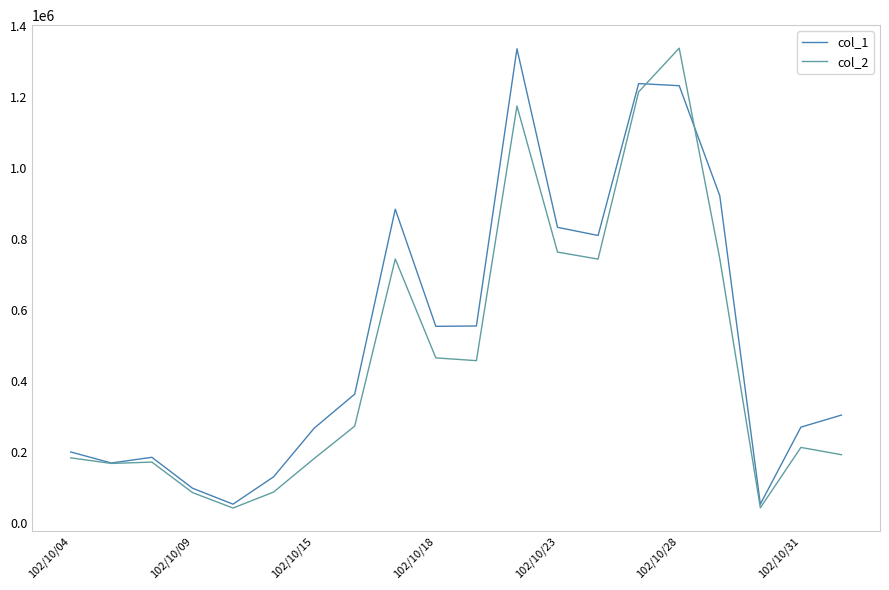

What is the lowest value of the col_1 series?

53000